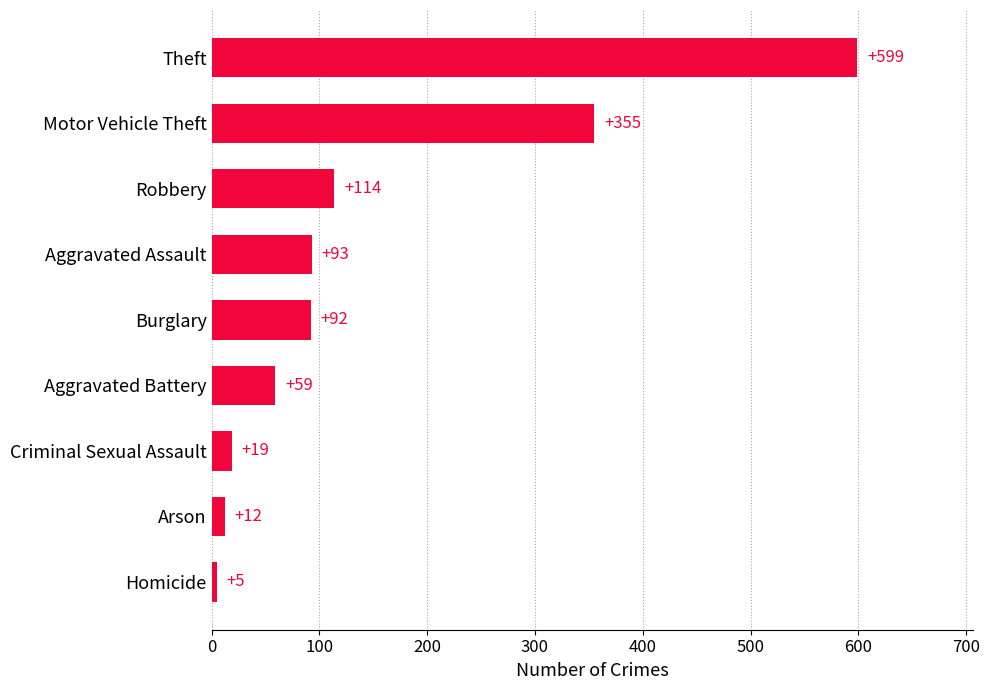

What is the ratio of the value at Criminal Sexual Assault to the value at Aggravated Battery?

0.3